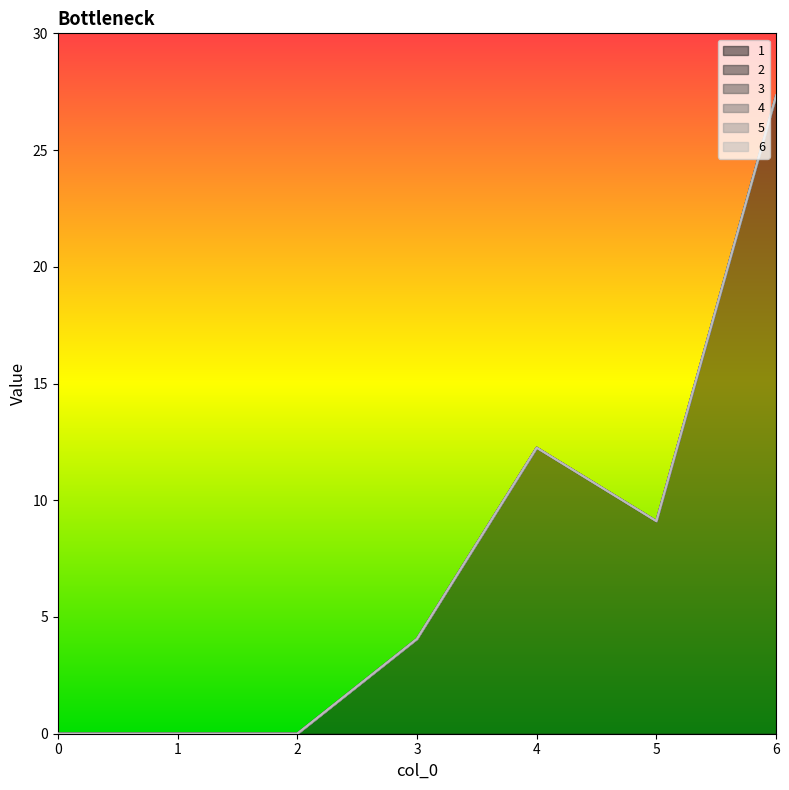

Reading left to right, what are all the values shown in this chart?

1: 0.0	0.0	0.0	4.1	12.2	9.1	27.3
2: 0.0	0.0	0.0	0.0	0.0	0.0	0.0
3: 0.0	0.0	0.0	0.0	0.0	0.0	0.0
4: 0.0	0.0	0.0	0.0	0.0	0.0	0.0
5: 0.0	0.0	0.0	0.0	0.0	0.0	0.0
6: 0.0	0.0	0.0	0.0	0.0	0.0	0.0